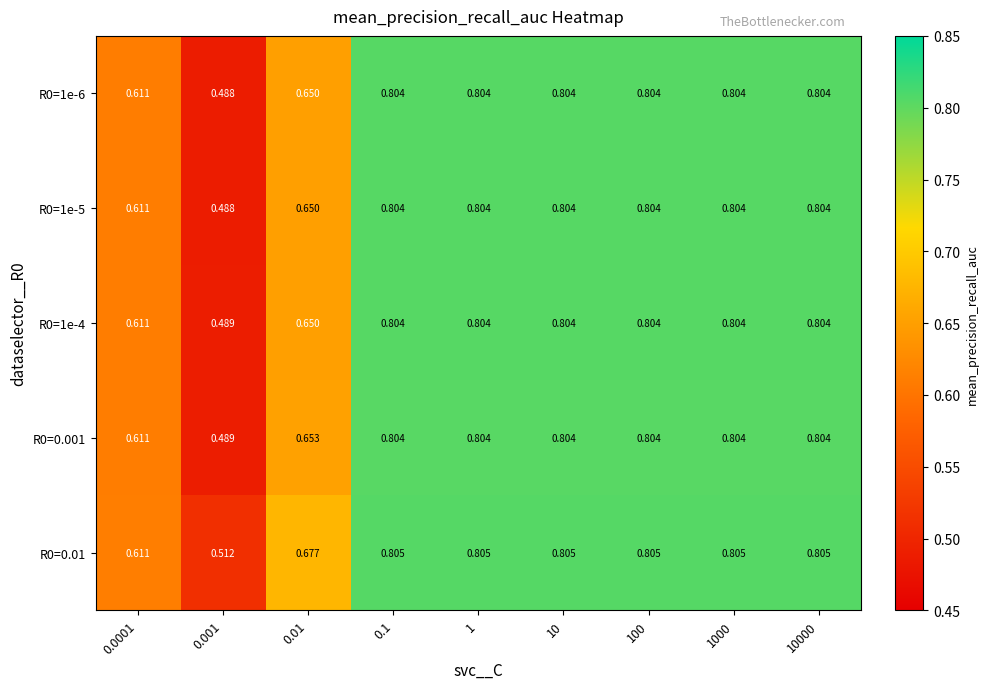

Is the value of R0=1e-6 at 0.01 greater than the value of R0=0.01 at 1?

No